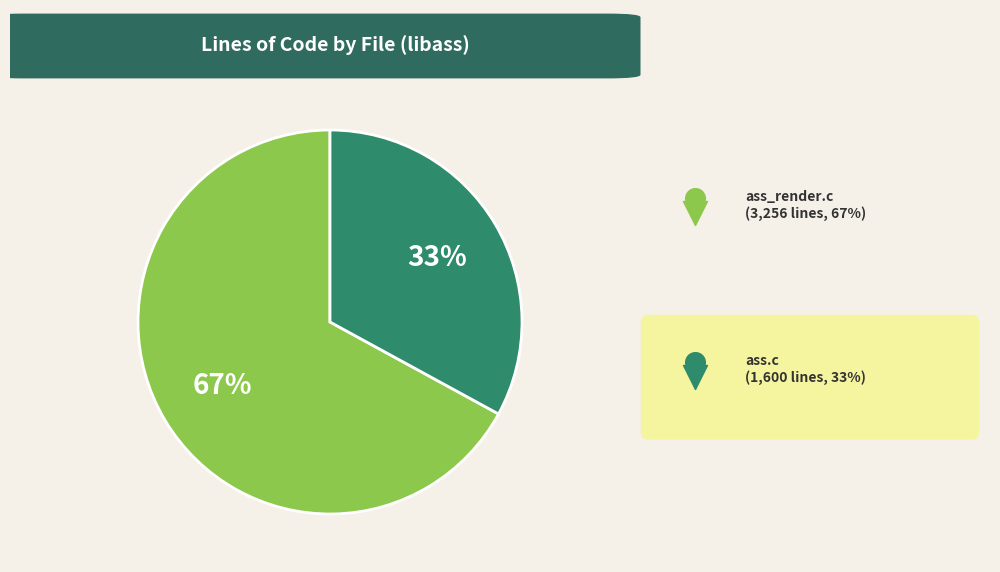

How many segments does this pie chart have?

2